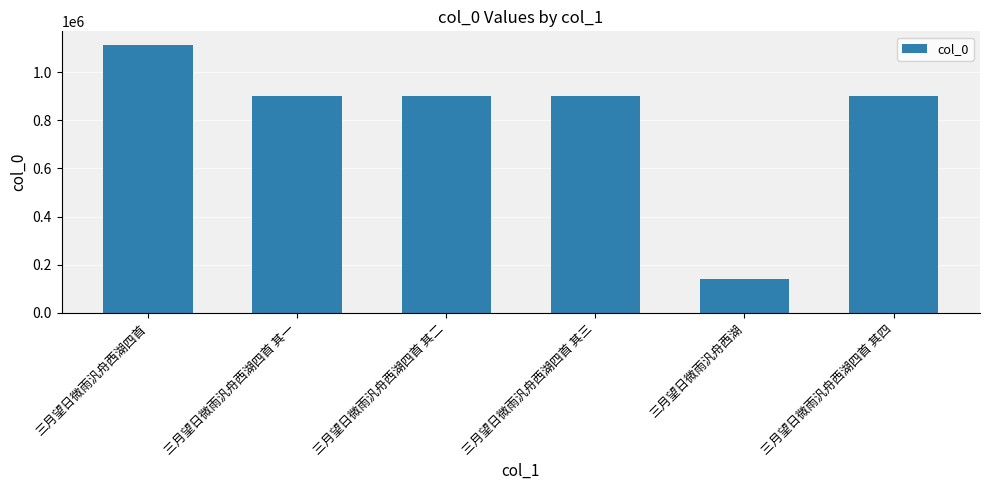

What is the difference between the maximum and minimum values?

972980